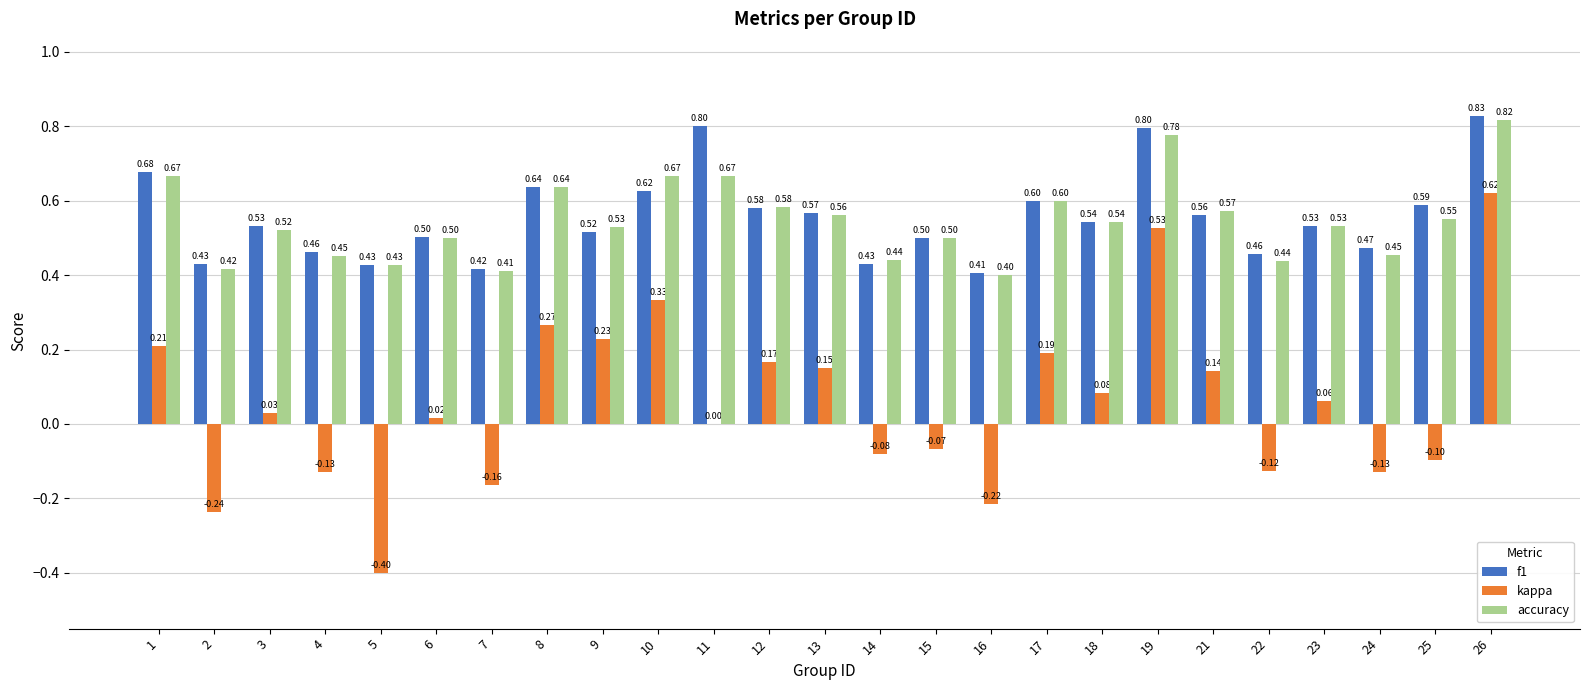

Does the chart contain stacked bars?

No